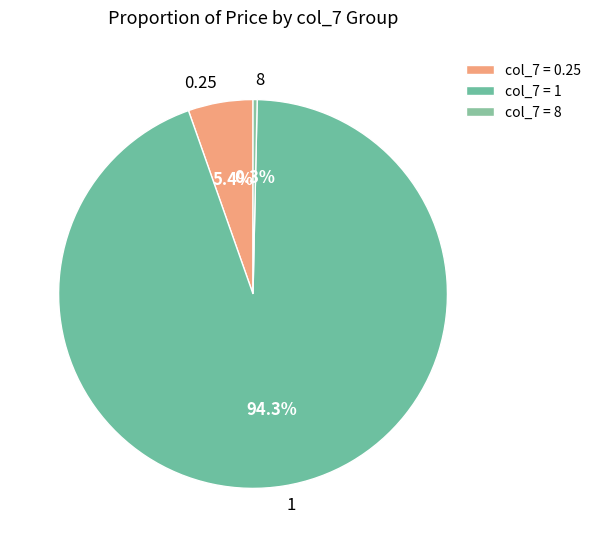

The 1 slice represents 46% of the pie. True or false?

False